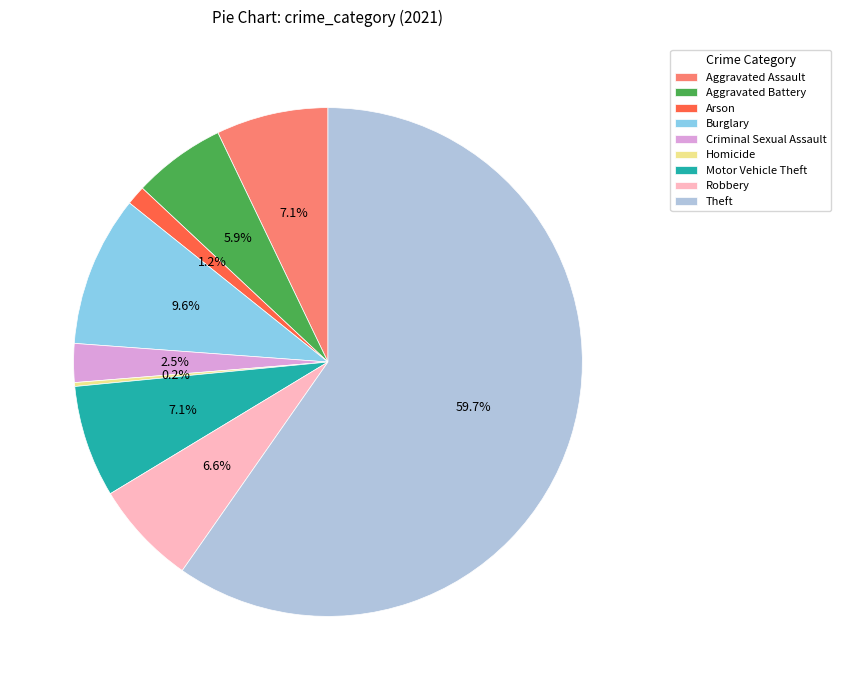

Which category has the biggest portion of the pie?

Theft